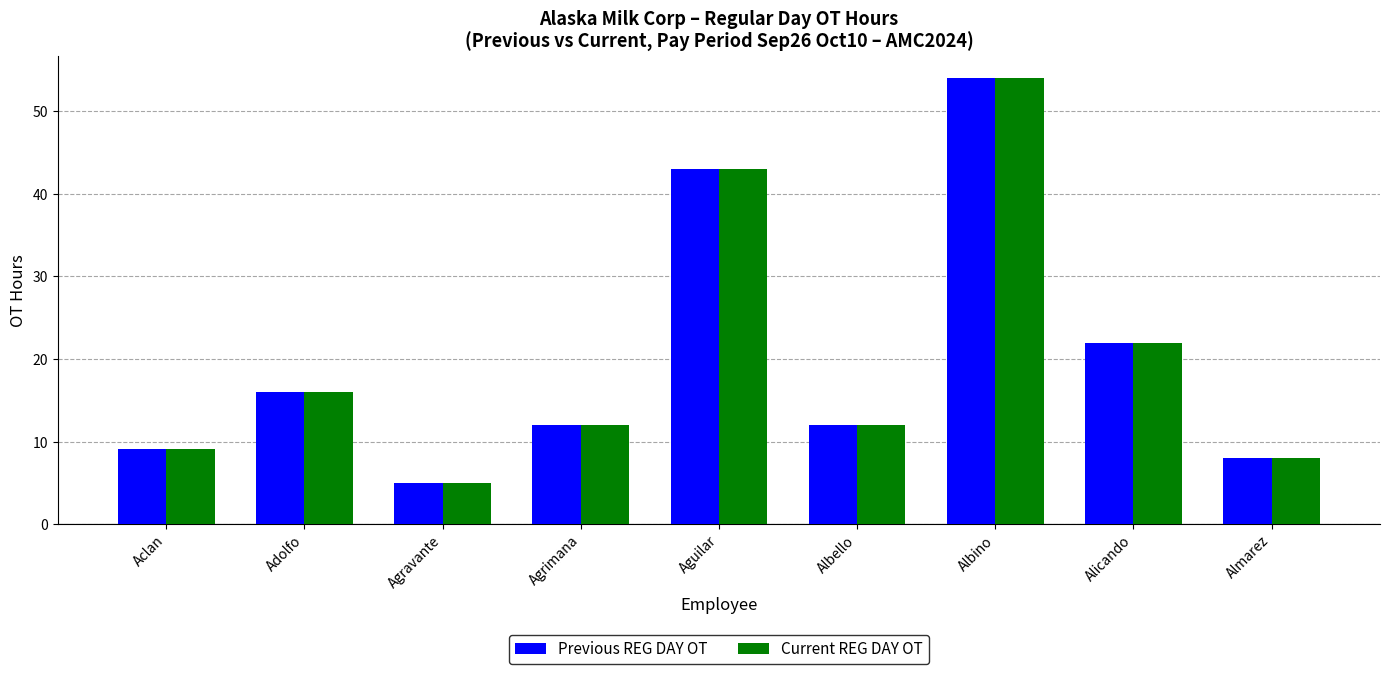

True or false: Current REG DAY OT has a value of 36.7 at Alicando.

False